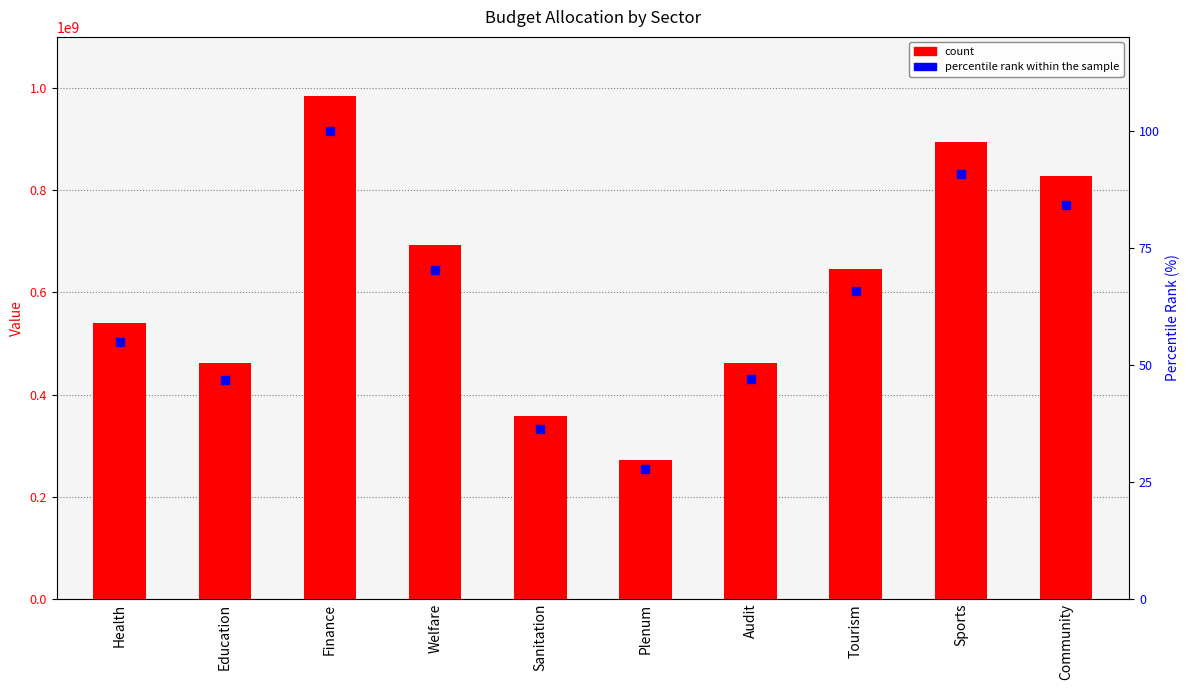

Between Audit and Sanitation, which is larger?

Audit